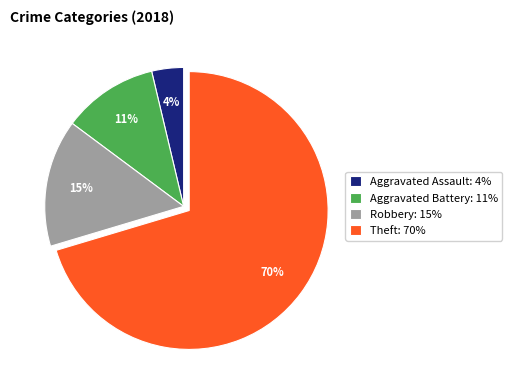

To the nearest percent, what is the average slice percentage?

25%